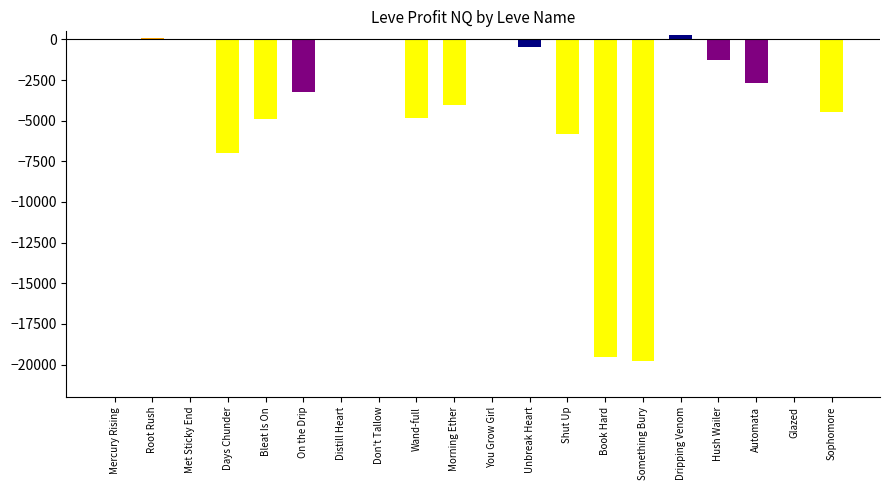

At which label is the value closest to -9744?

Days Chunder